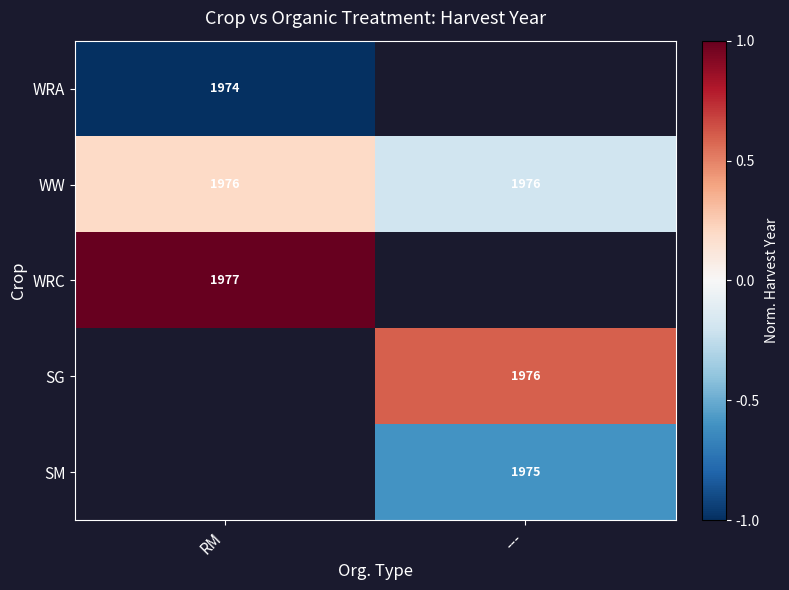

The value of WW at --- is -0.3. True or false?

False